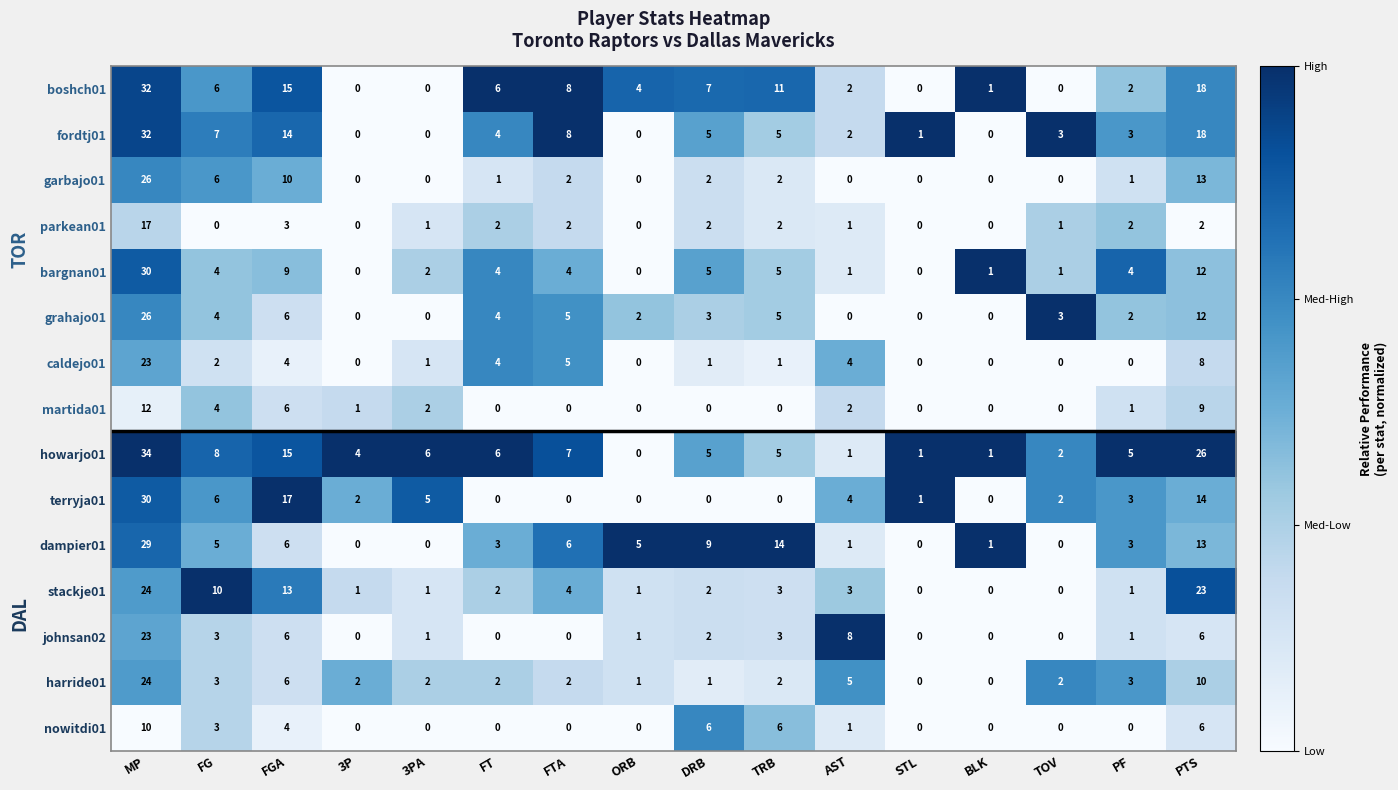

What is the total value across all series at PTS?

190